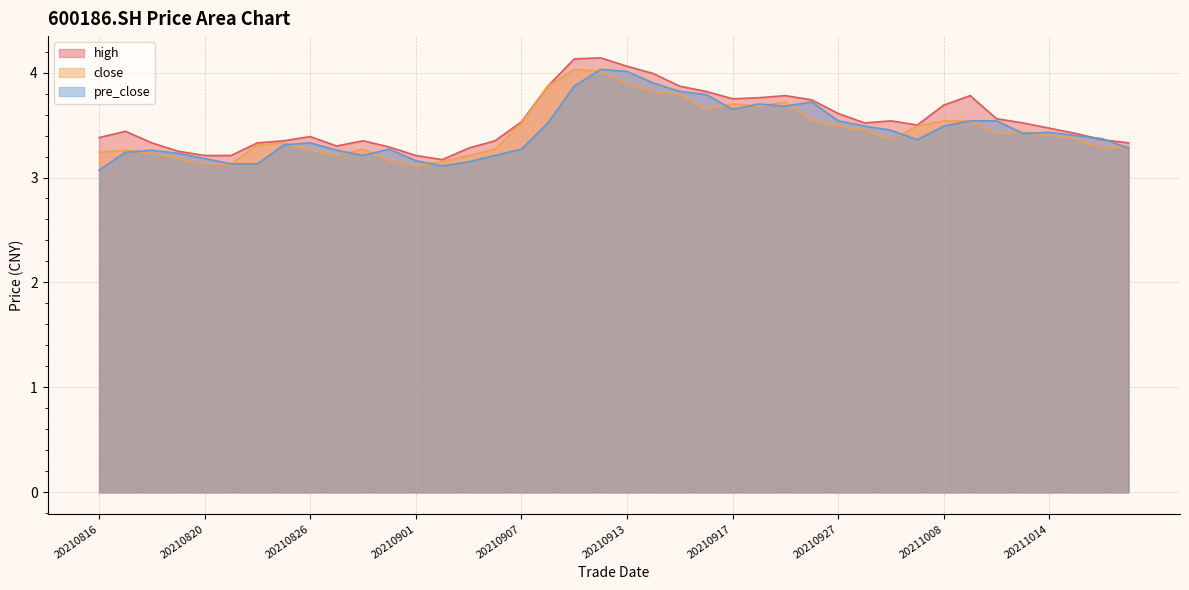

At which label is close closest to 3?

20210901